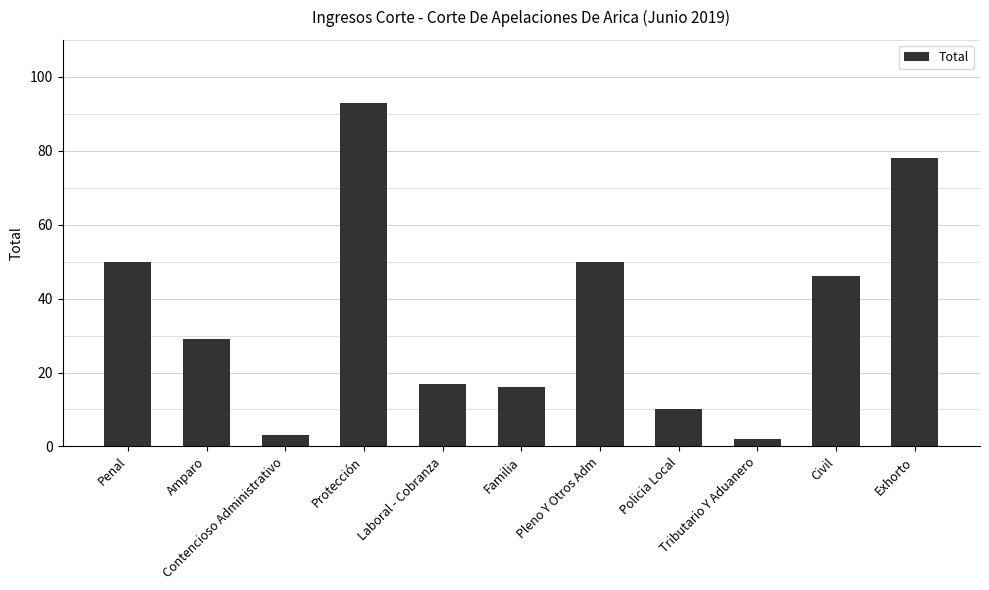

Is it true that the value at Familia is 5?

False